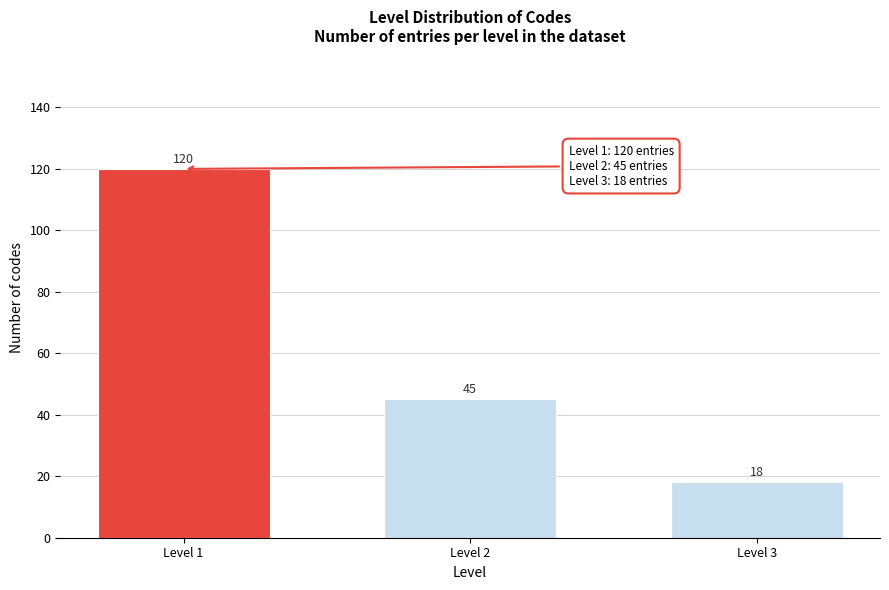

Reading right to left, extract all data points from this chart.

18	45	120